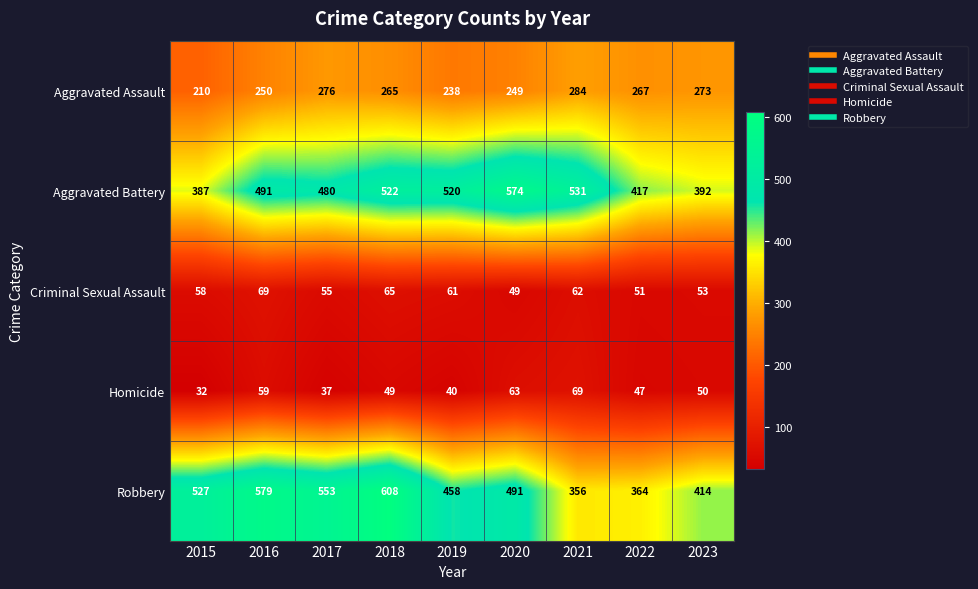

Is the value of Aggravated Battery at 2019 greater than the value of Aggravated Assault at 2020?

Yes